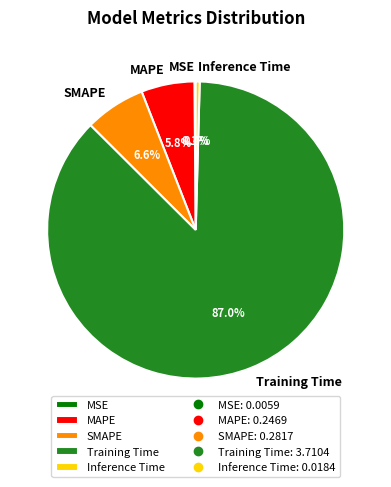

Is it true that SMAPE is 7% of the pie?

True